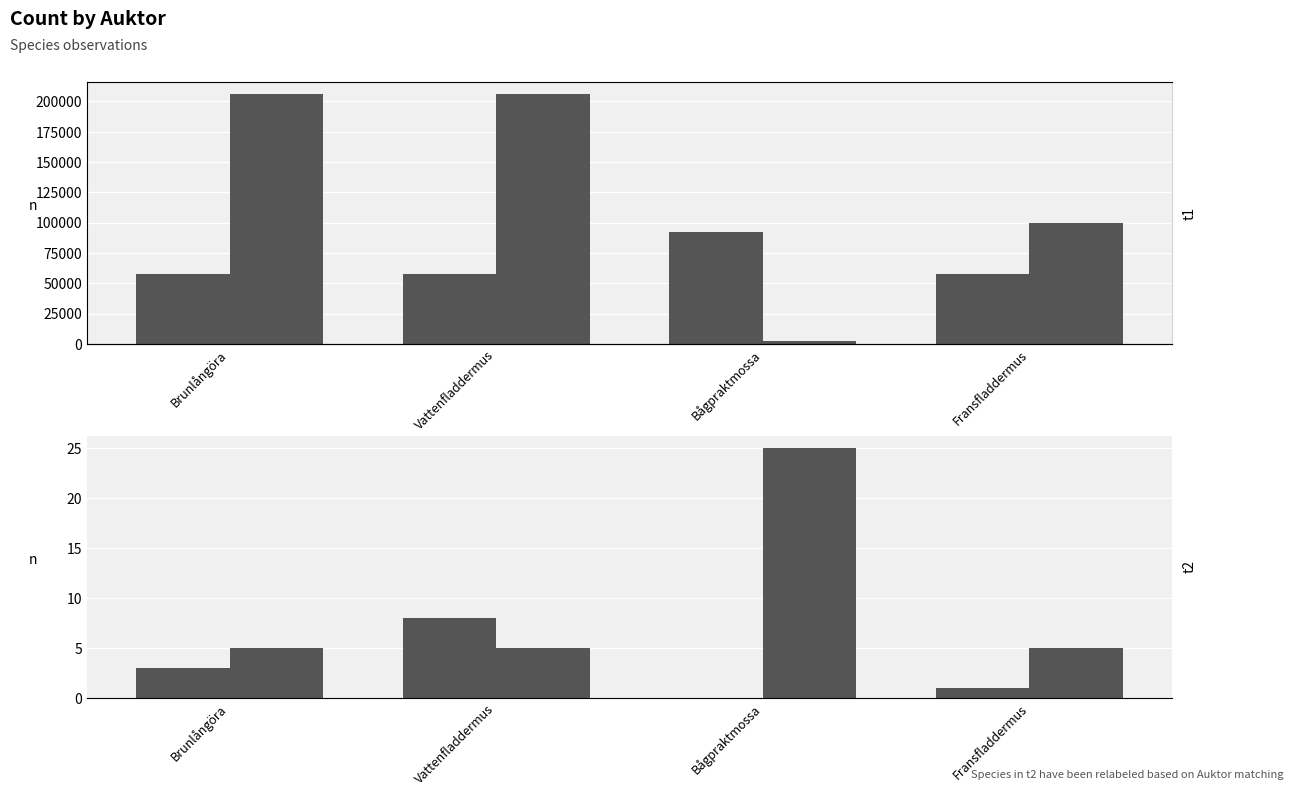

Which category has the lowest value in the Noggrannhet series?

Brunlångöra